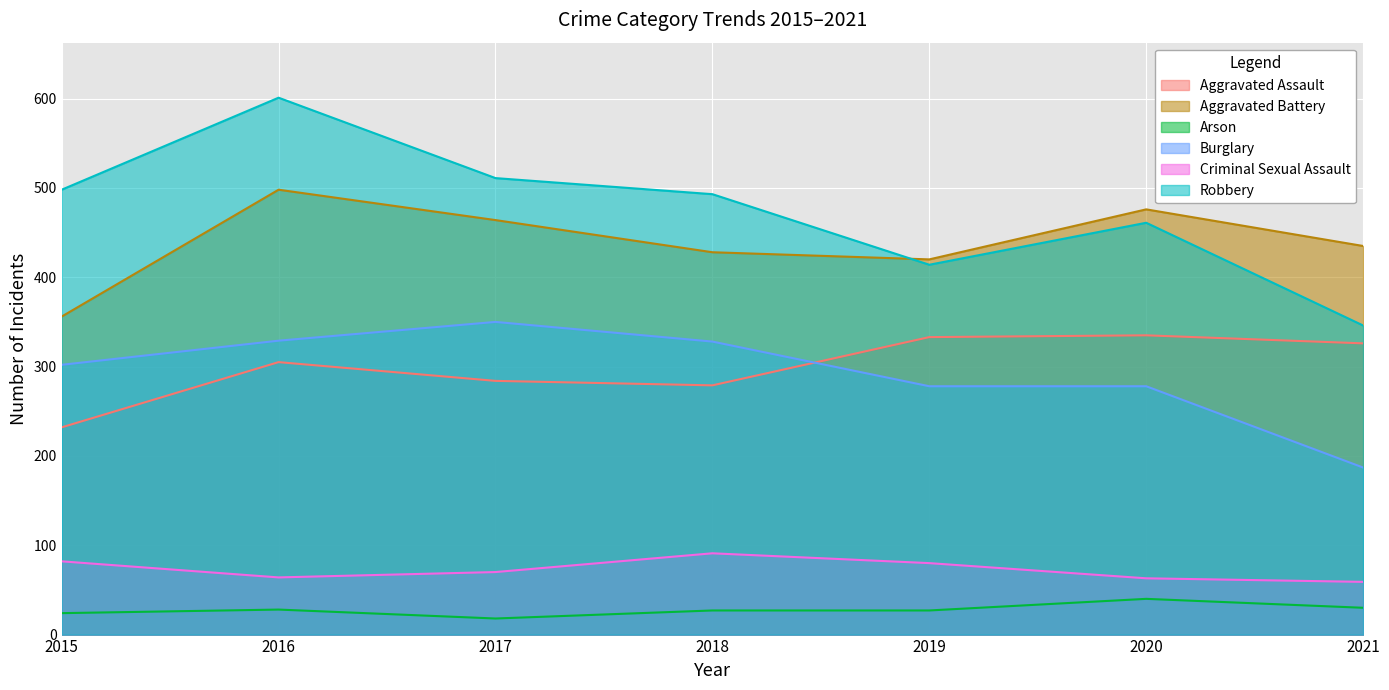

Between 2019 and 2020, which series saw the biggest shift?

Aggravated Battery